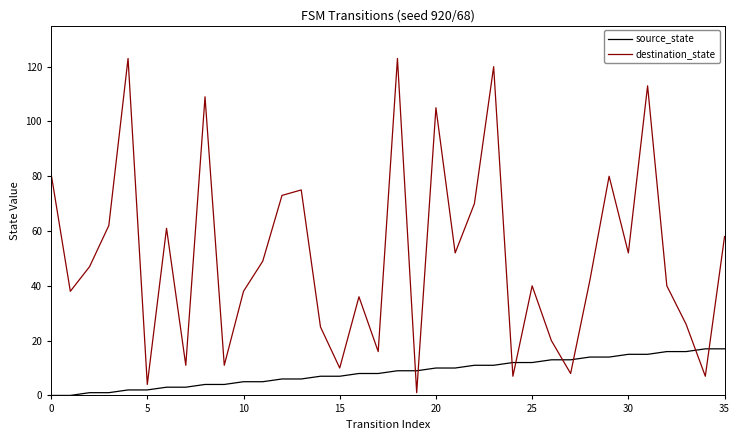

Which series has the largest range (max minus min)?

destination_state